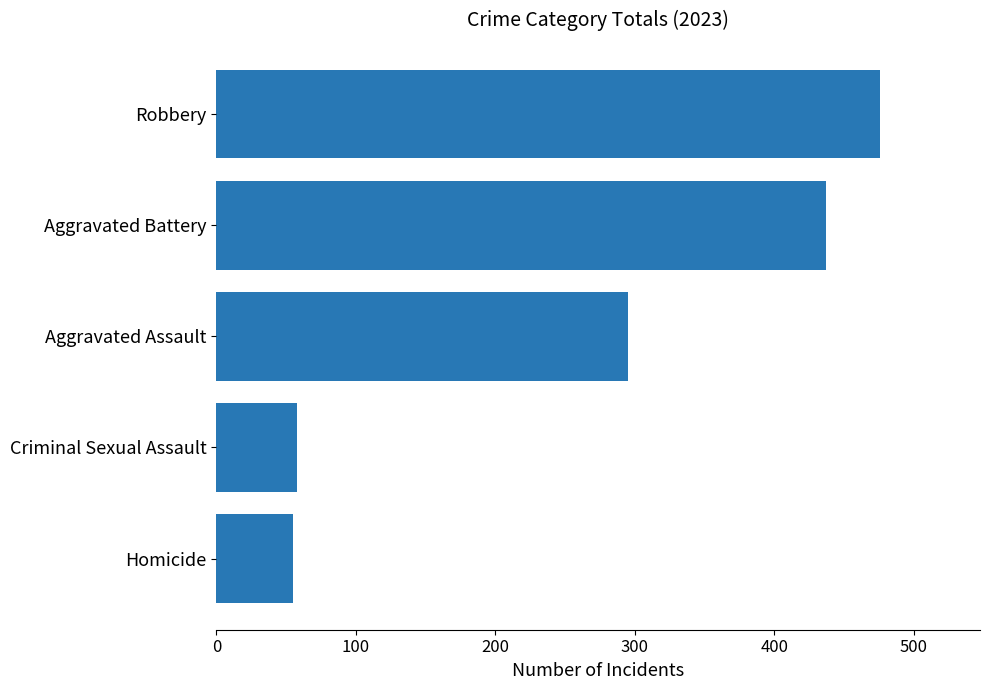

Where is the data nearest to the value 265?

Aggravated Assault